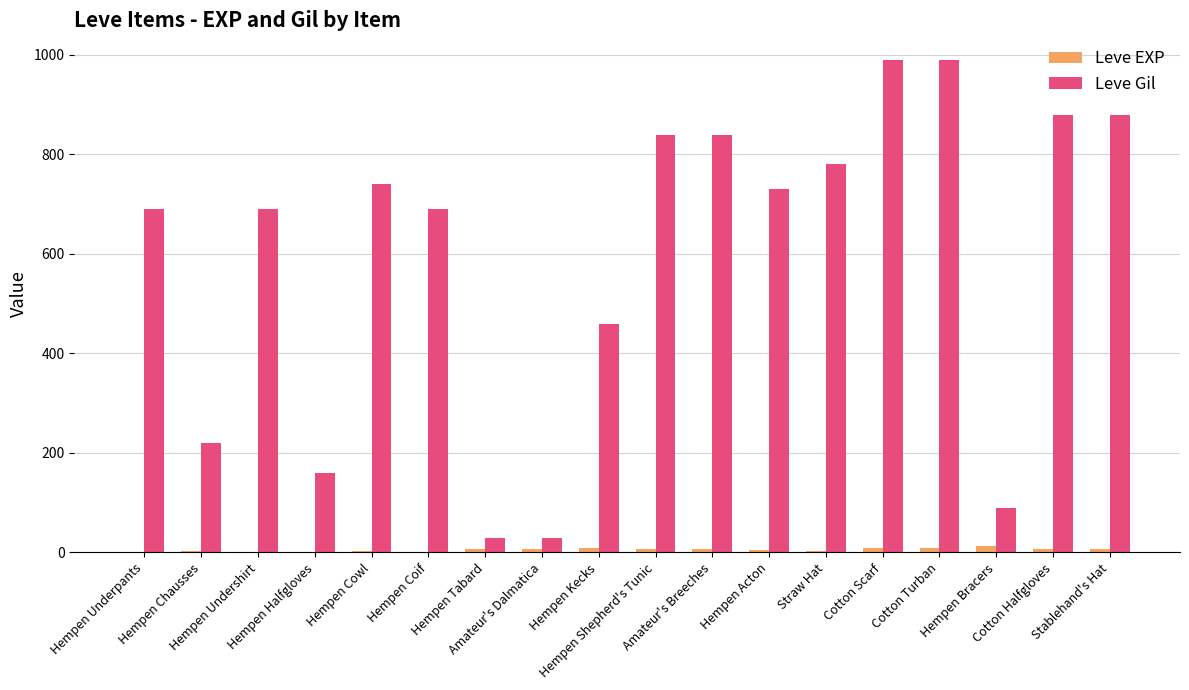

What is the sum of all Leve Gil values?

10730